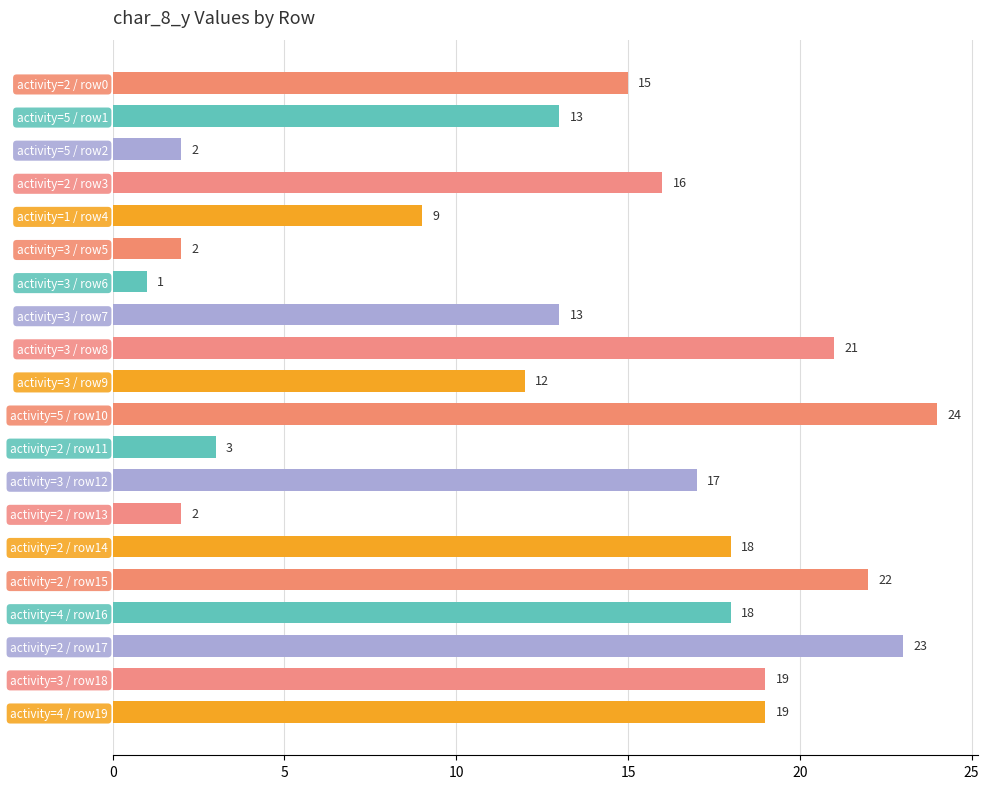

What is the change in value from activity=5 / row2 to activity=2 / row17?

+21